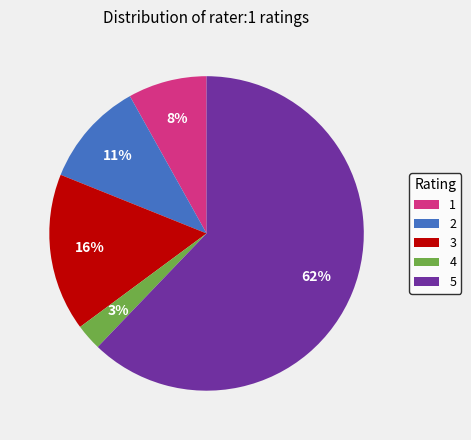

Count the number of slices in the pie.

5